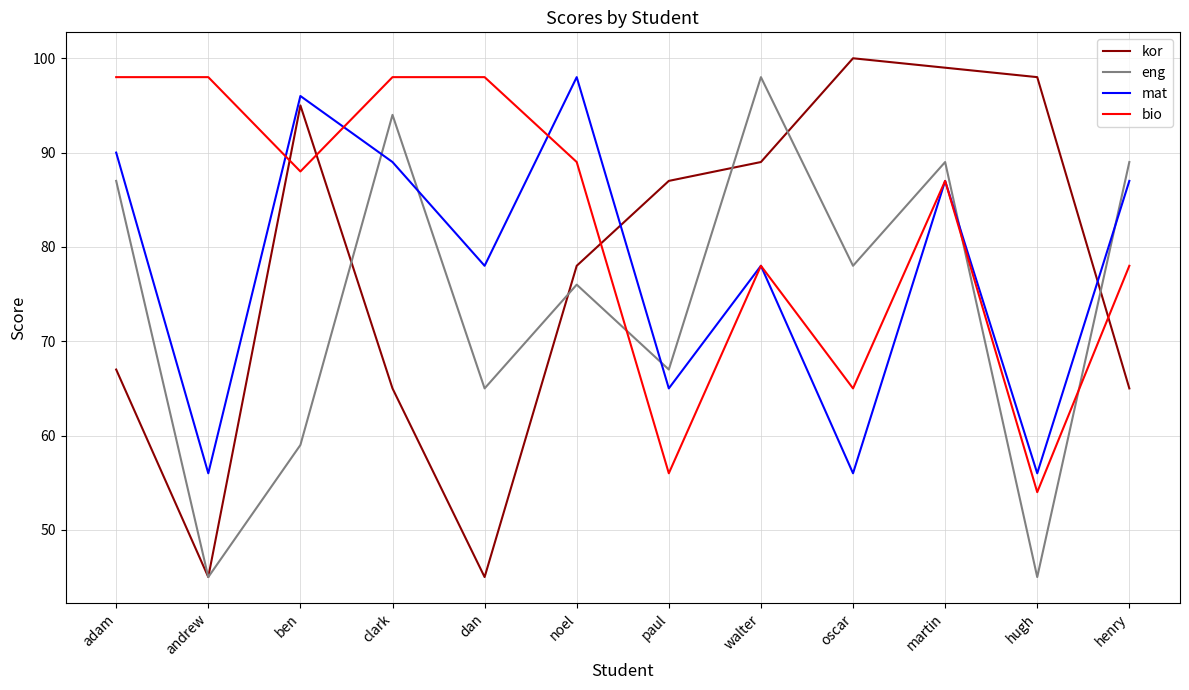

Rank the series at adam from lowest to highest value.

kor, eng, mat, bio